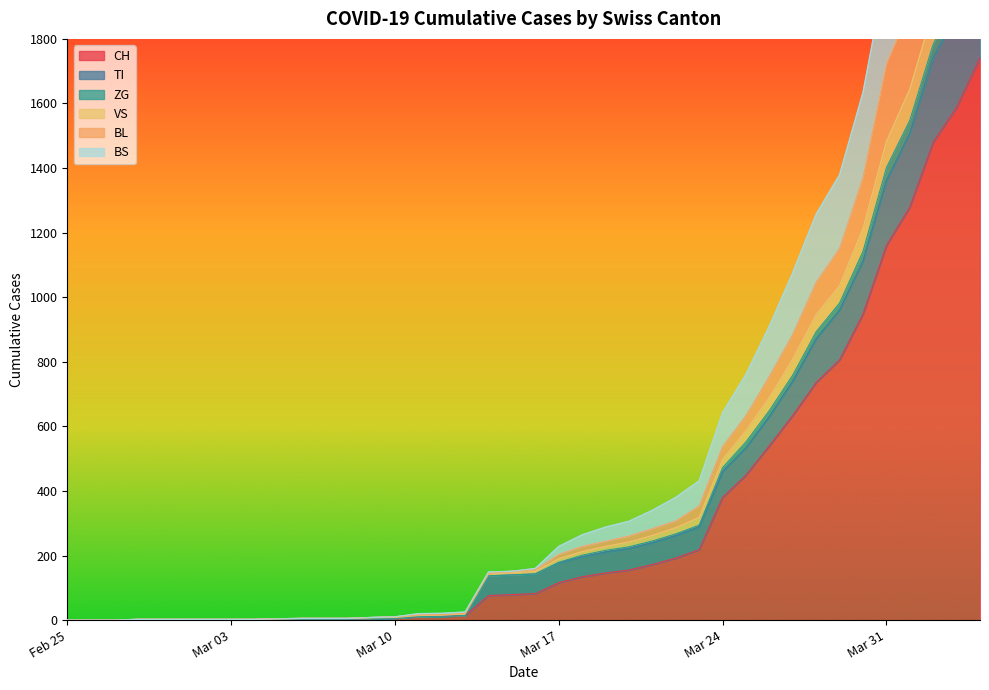

Does the chart display data point markers on the line(s)?

No